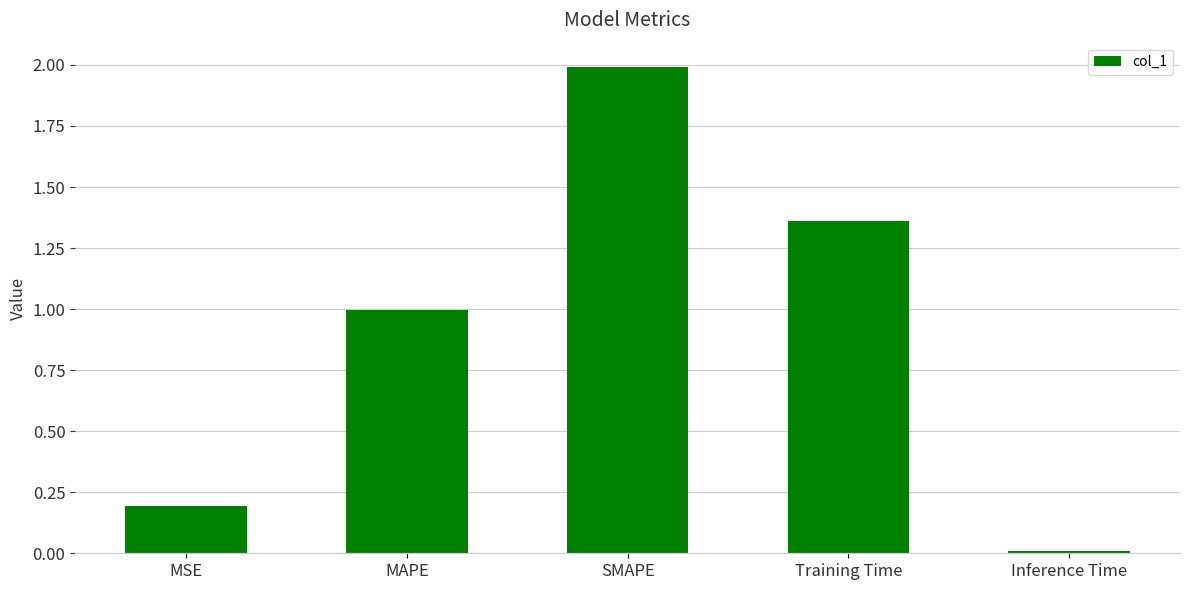

How many bars are there in total?

5